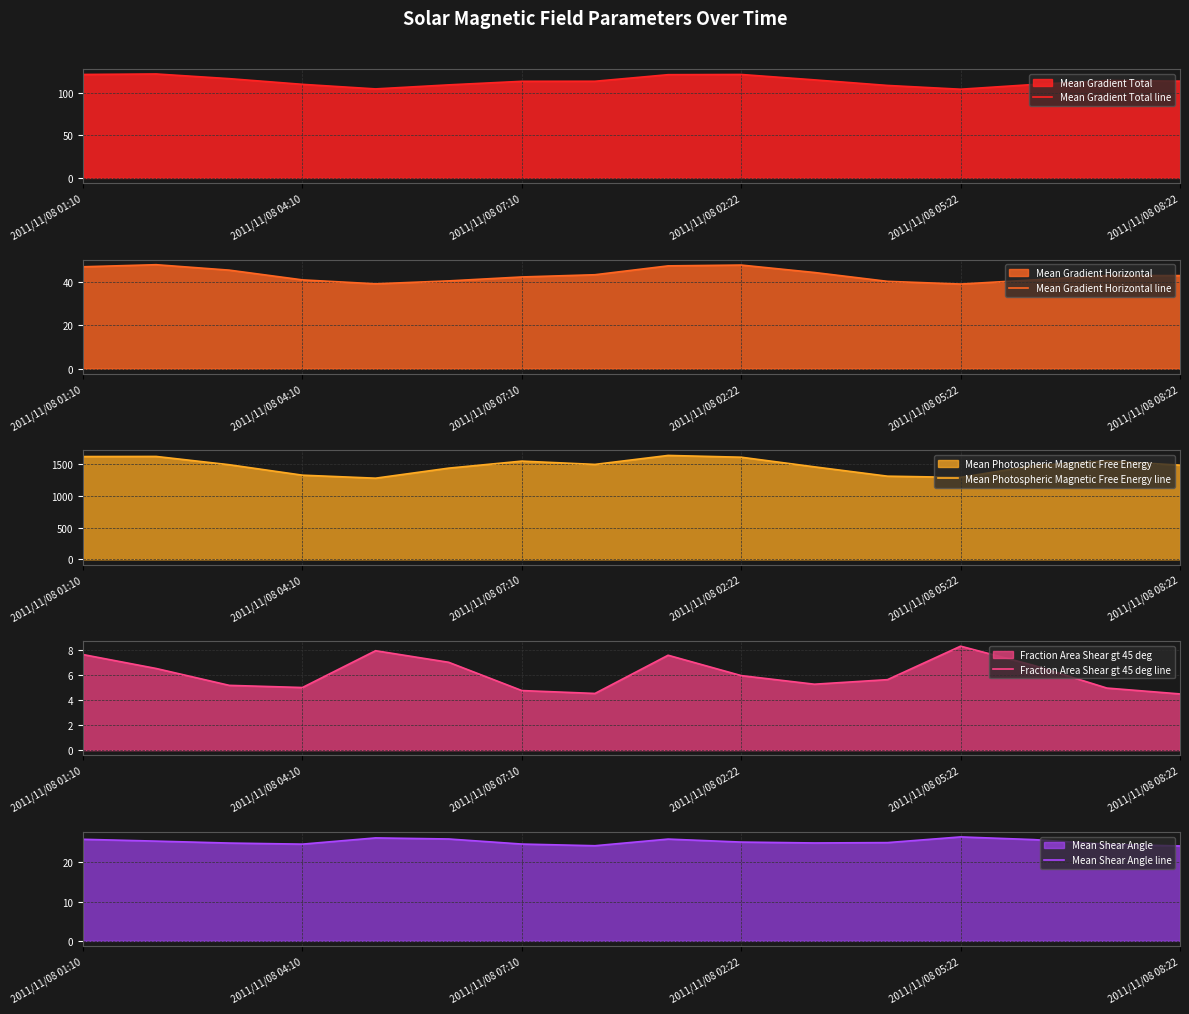

Where does the Mean Shear Angle line series first go above 25?

2011/11/08 01:10